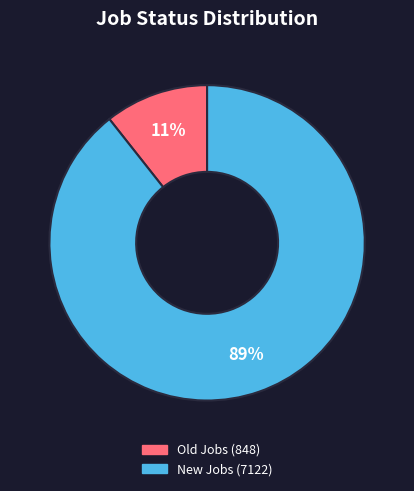

To the nearest percent, what is the average slice percentage?

50%